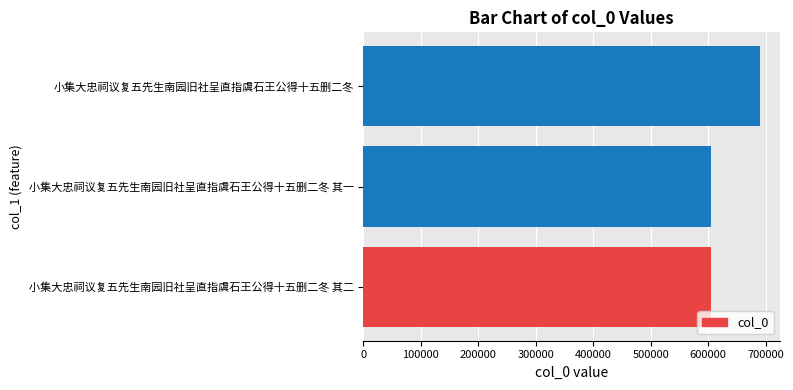

Read the value at 小集大忠祠议复五先生南园旧社呈直指虞石王公得十五删二冬 其二.

604768